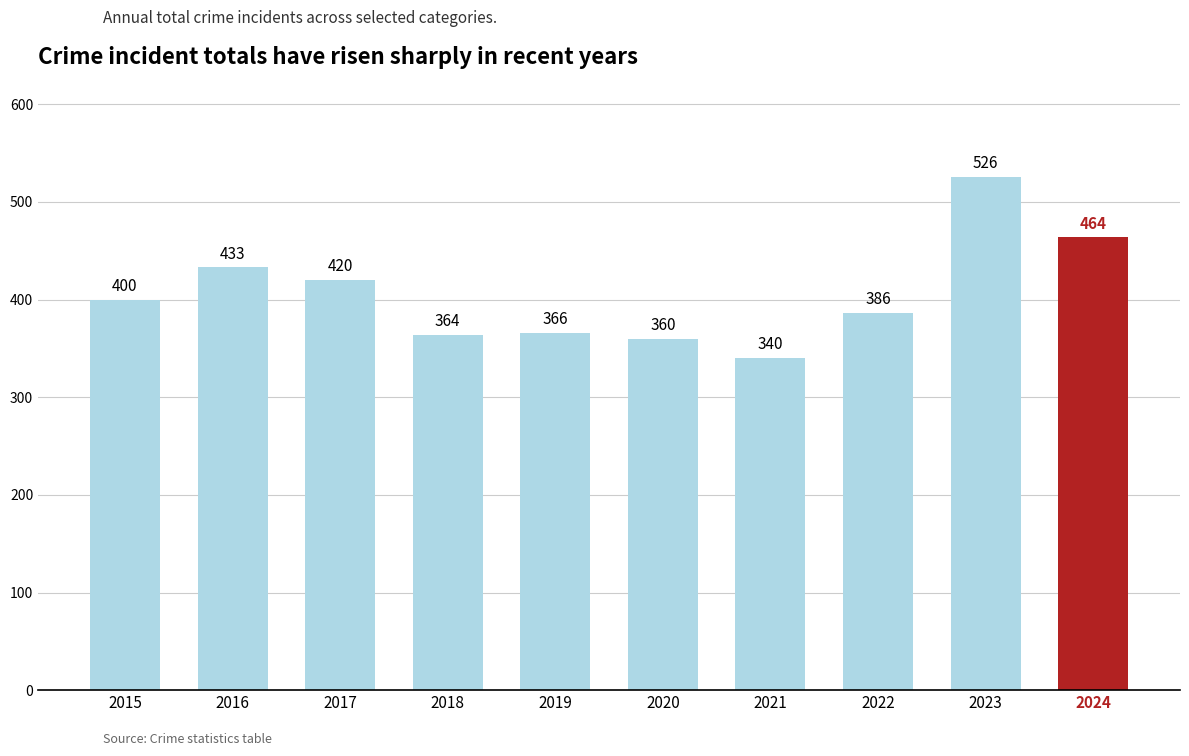

Reading left to right, what are all the values shown in this chart?

400	433	420	364	366	360	340	386	526	464